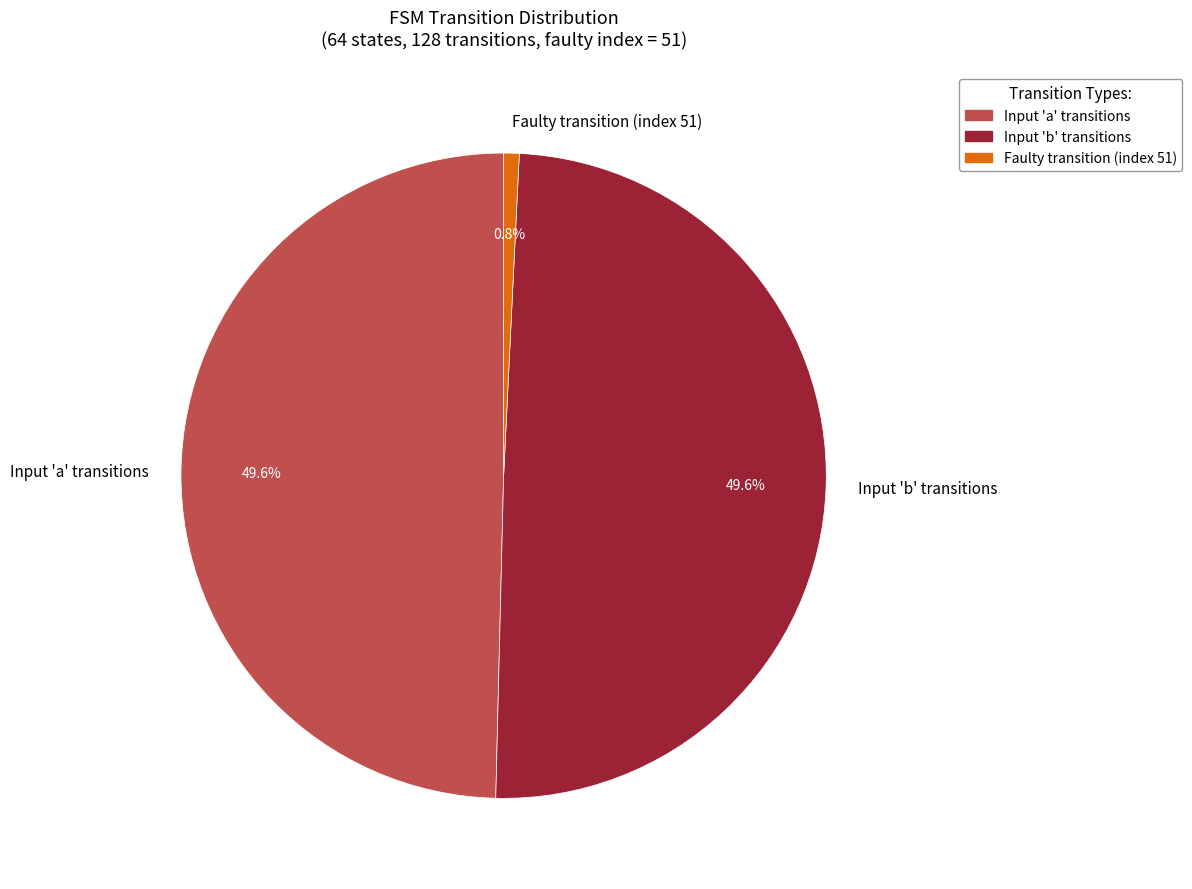

Is there a majority slice in this chart?

No